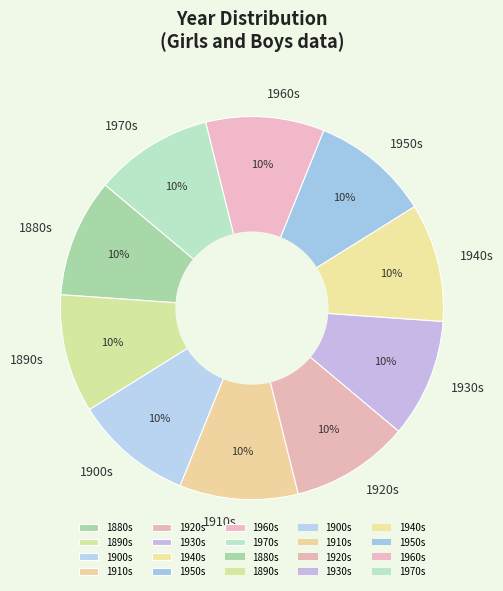

To the nearest percent, what portion does 1970s represent?

10%